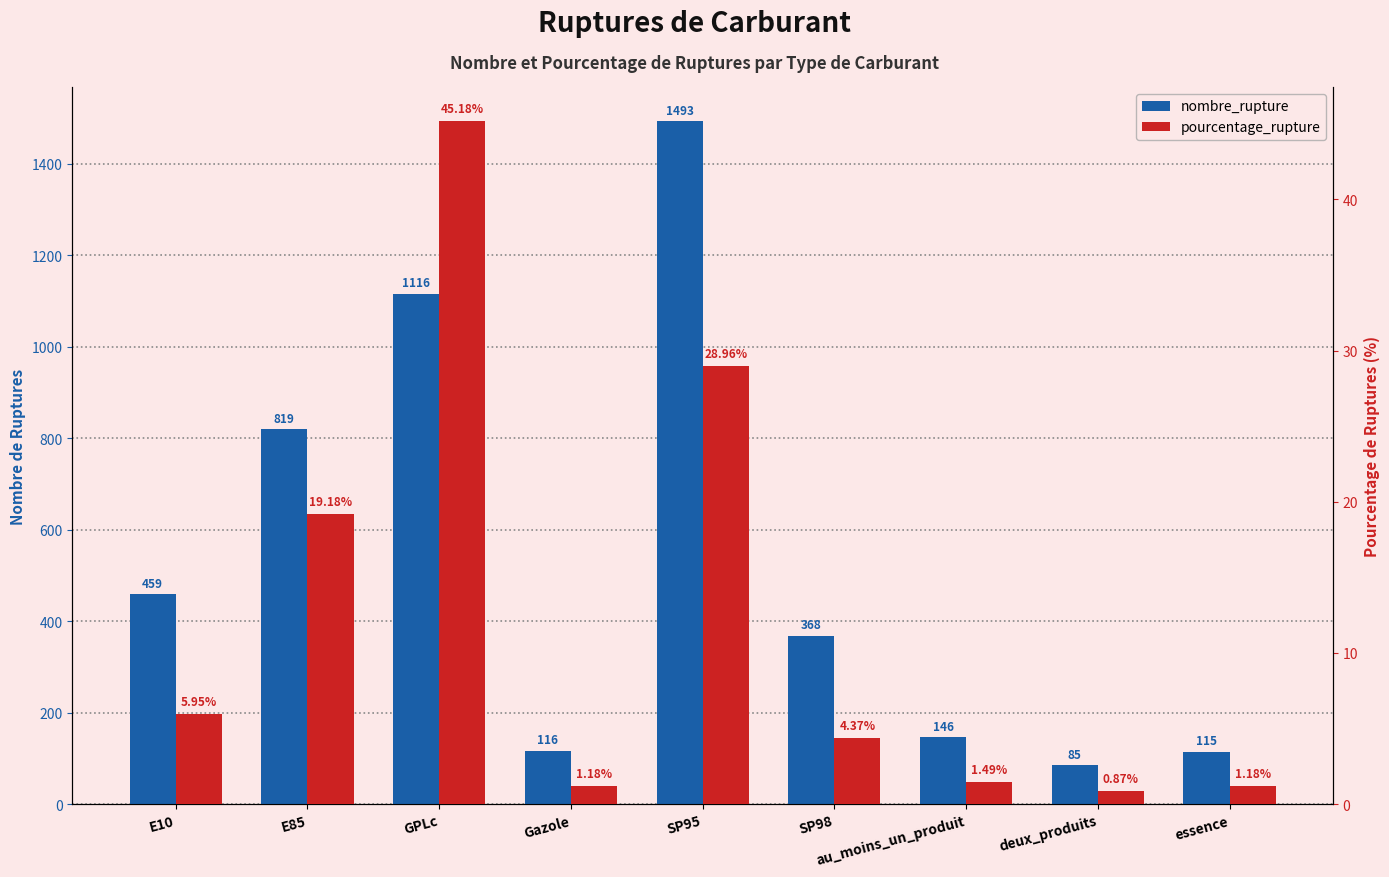

What is the difference between the highest and lowest values at GPLc?

1070.8